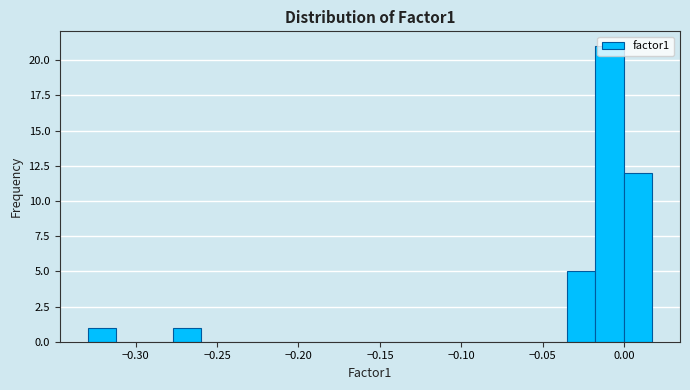

Around what value on the x-axis is the tallest bar? Give the approximate position of its centre, as read against the axis.

-0.010